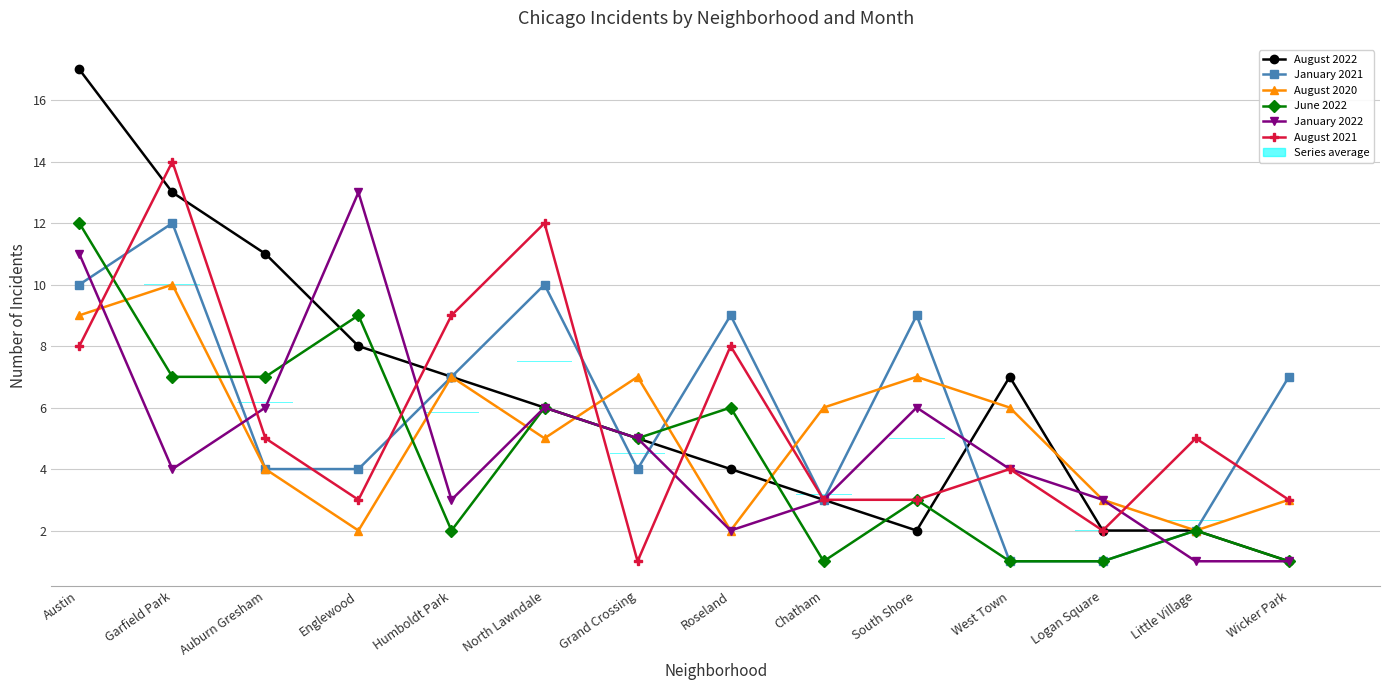

Where does the August 2021 series first go above 5?

Austin